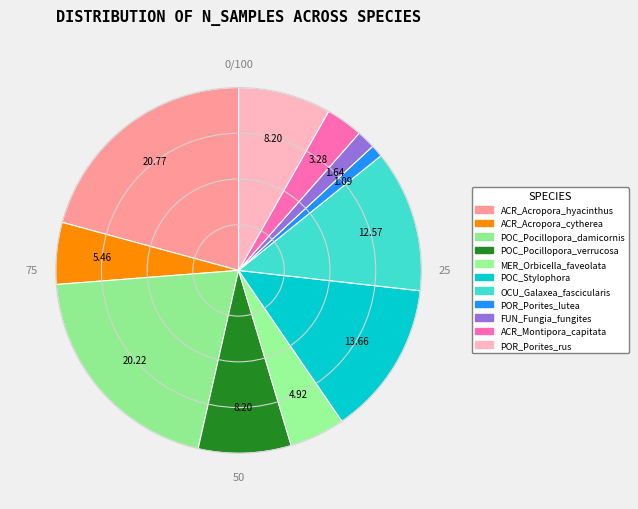

Is POC_Pocillopora_verrucosa the majority of the pie?

No